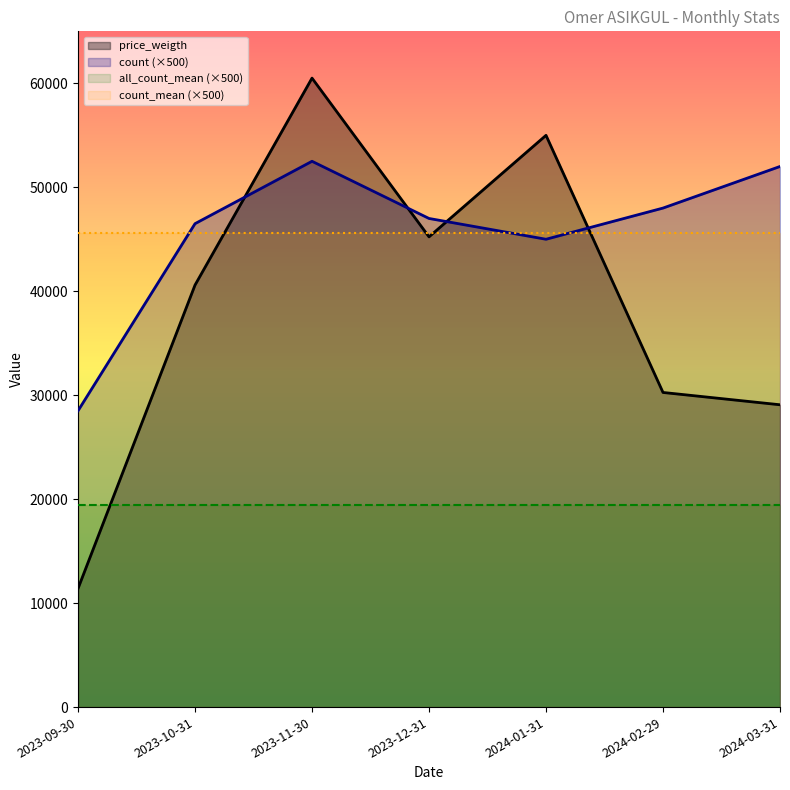

At which label is count closest to 40500?

2024-01-31